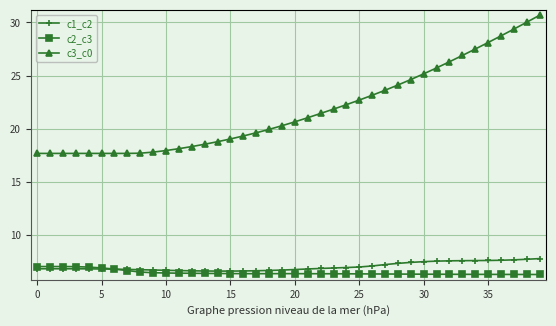

True or false: c2_c3 and c3_c0 intersect in this chart.

False